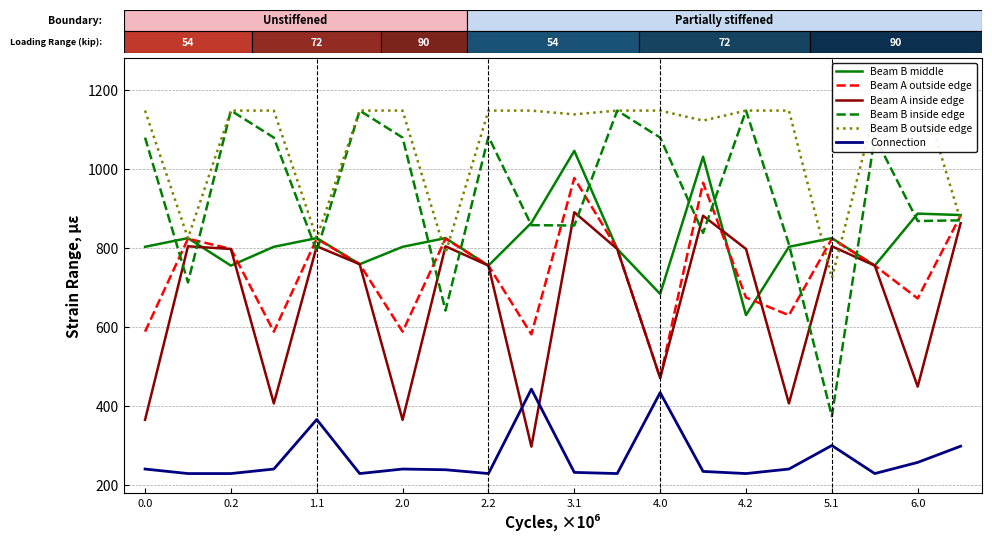

Is the value of Beam A inside edge at 5.1 greater than the value of Beam B middle at 3.1?

No